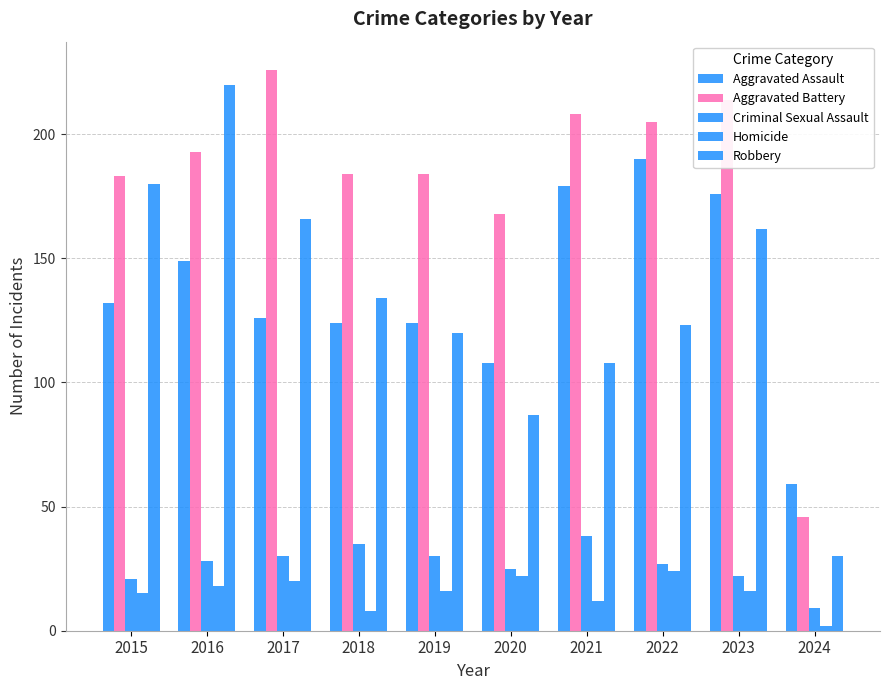

How many values in the Criminal Sexual Assault series are below 28?

5